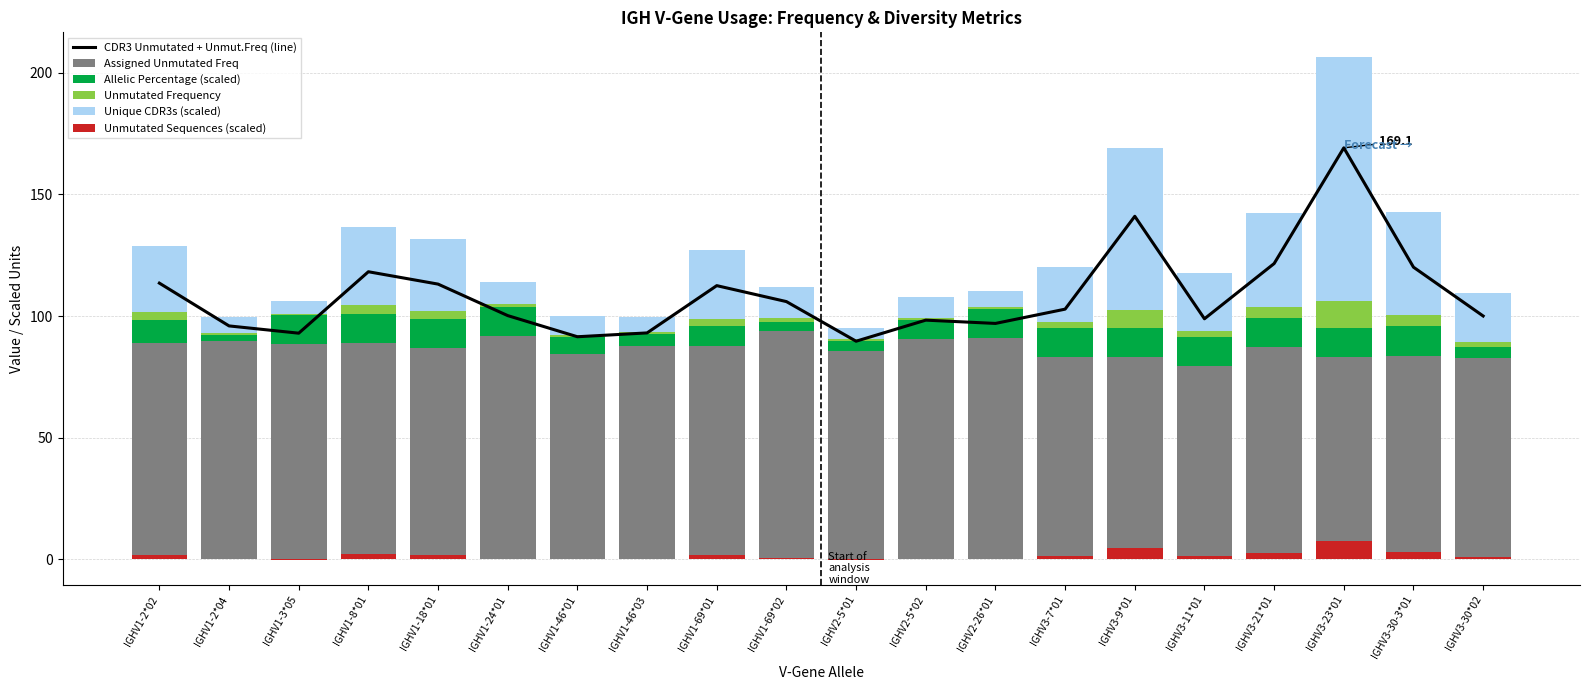

What is the difference between the maximum and second lowest values in the Unique CDR3s (scaled) series?

94.9